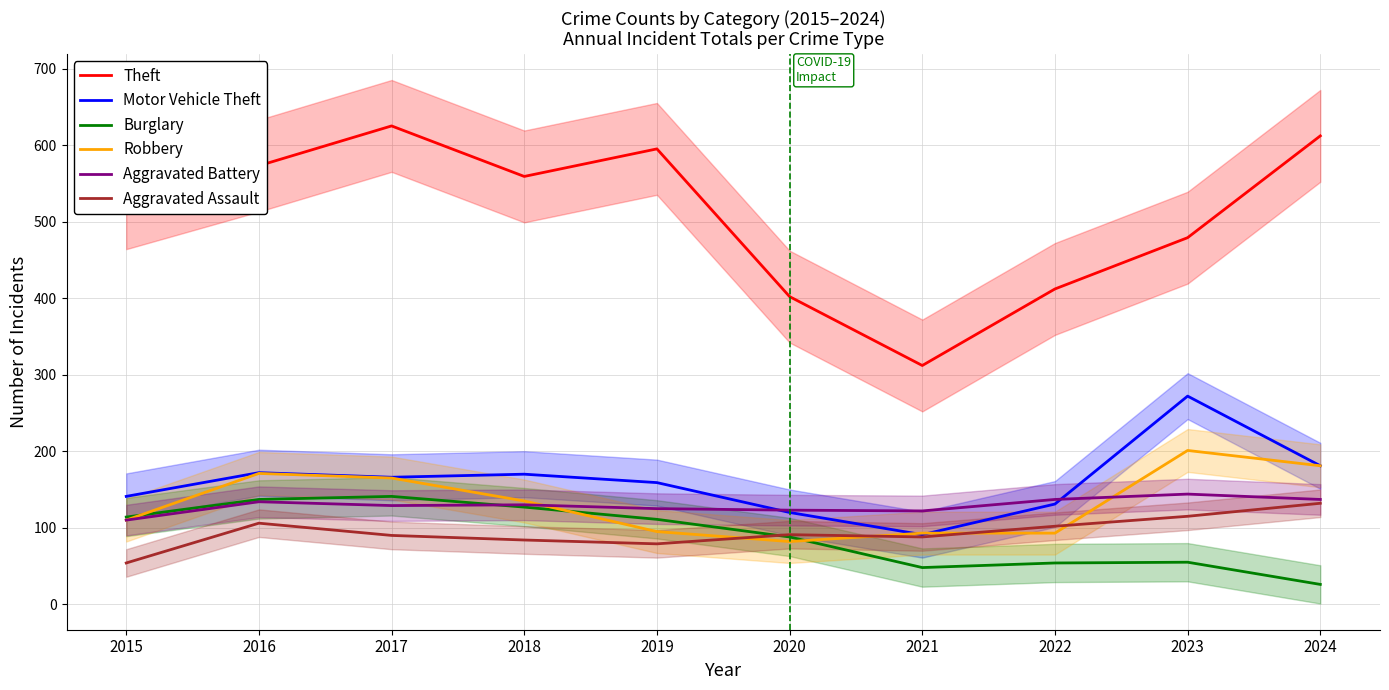

Rank the series by their maximum value, from highest to lowest.

Theft, Motor Vehicle Theft, Robbery, Aggravated Battery, Burglary, Aggravated Assault